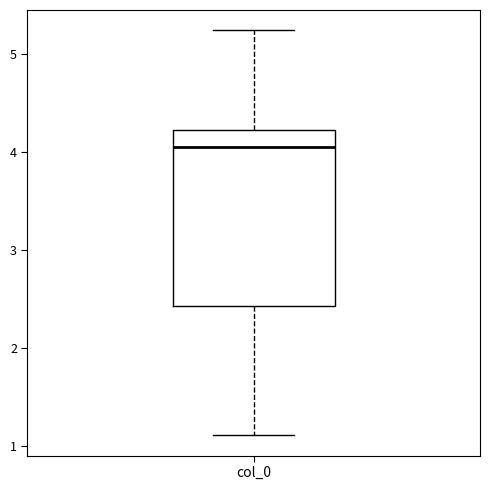

Transcribe this box plot: give where the median line is, the range the box spans, and where the two whiskers end, as read against the y-axis. The values are not printed on the chart, so give them approximately, as read against the axis.

median 4.1, box 2.4 to 4.2, whiskers 1.1 to 5.2